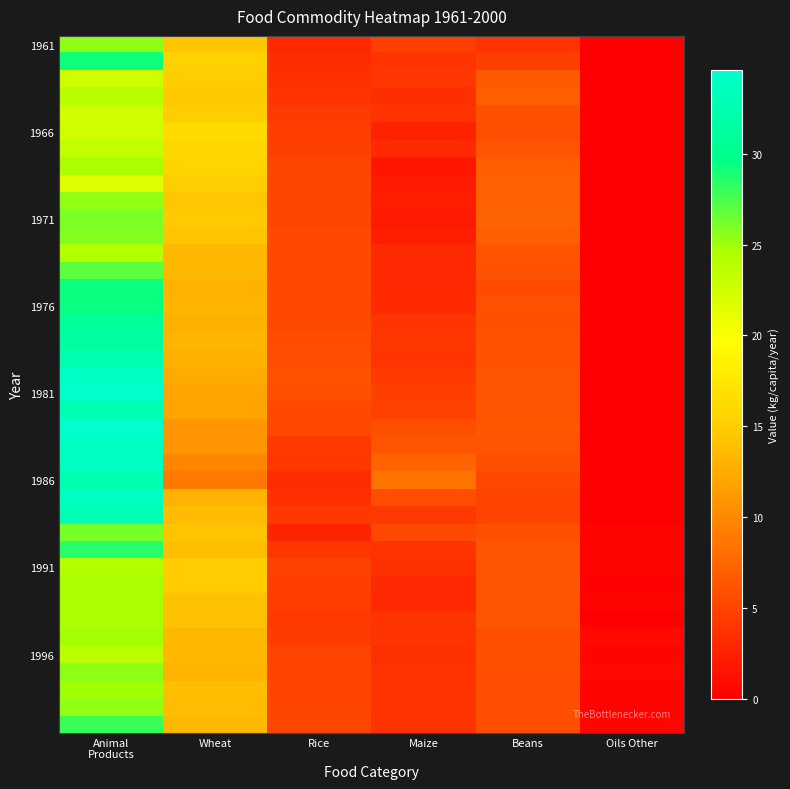

Which series changed the most between Animal Products and Maize?

1981